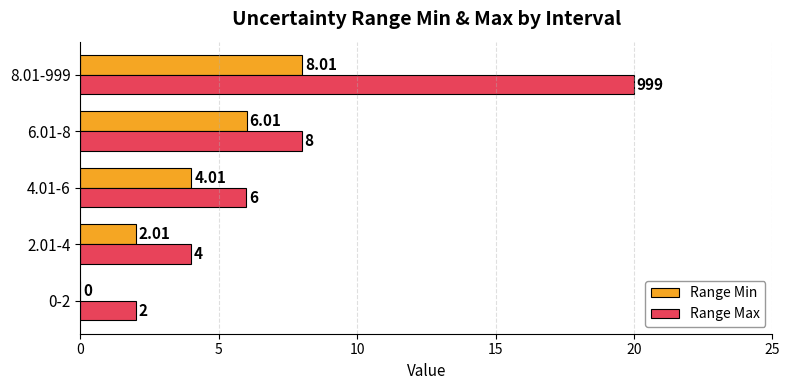

Between 2.01-4 and 8.01-999, which series saw the biggest shift?

Range Max